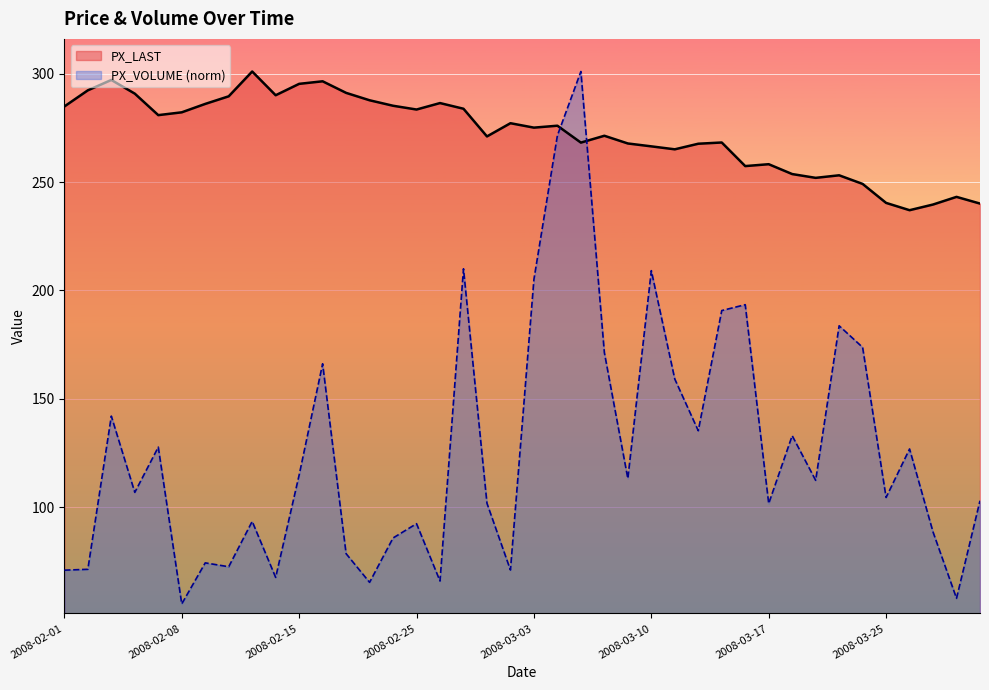

What is the approximate value of PX_LAST at 2008-03-27?

239.7